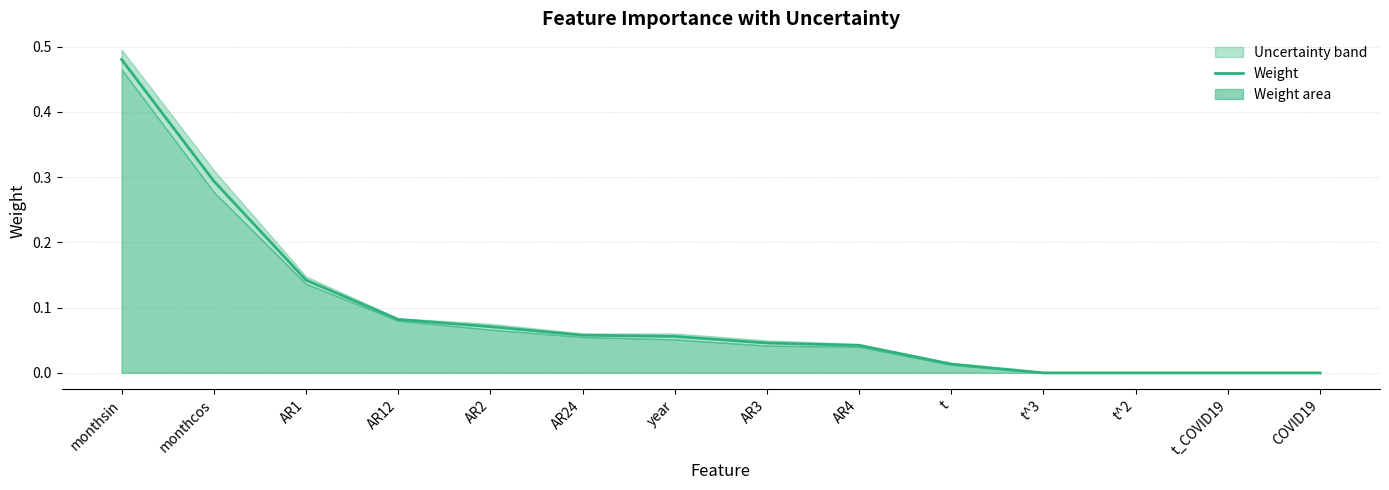

Which category has the highest value across all series?

monthsin